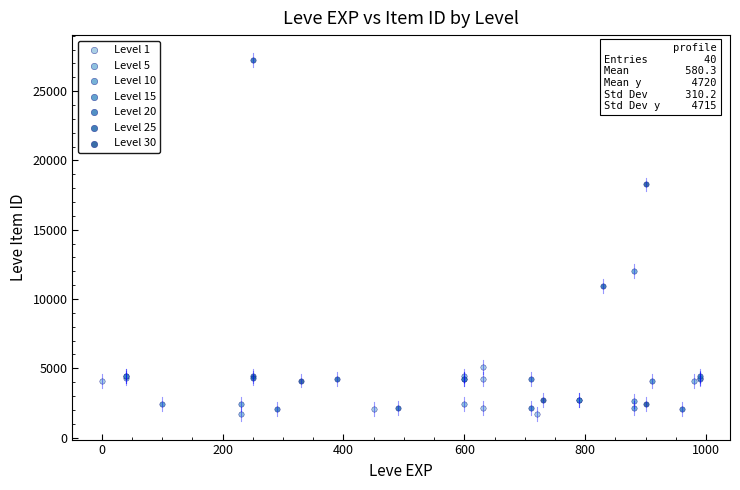

Which series contains the highest Y value?

Level 25